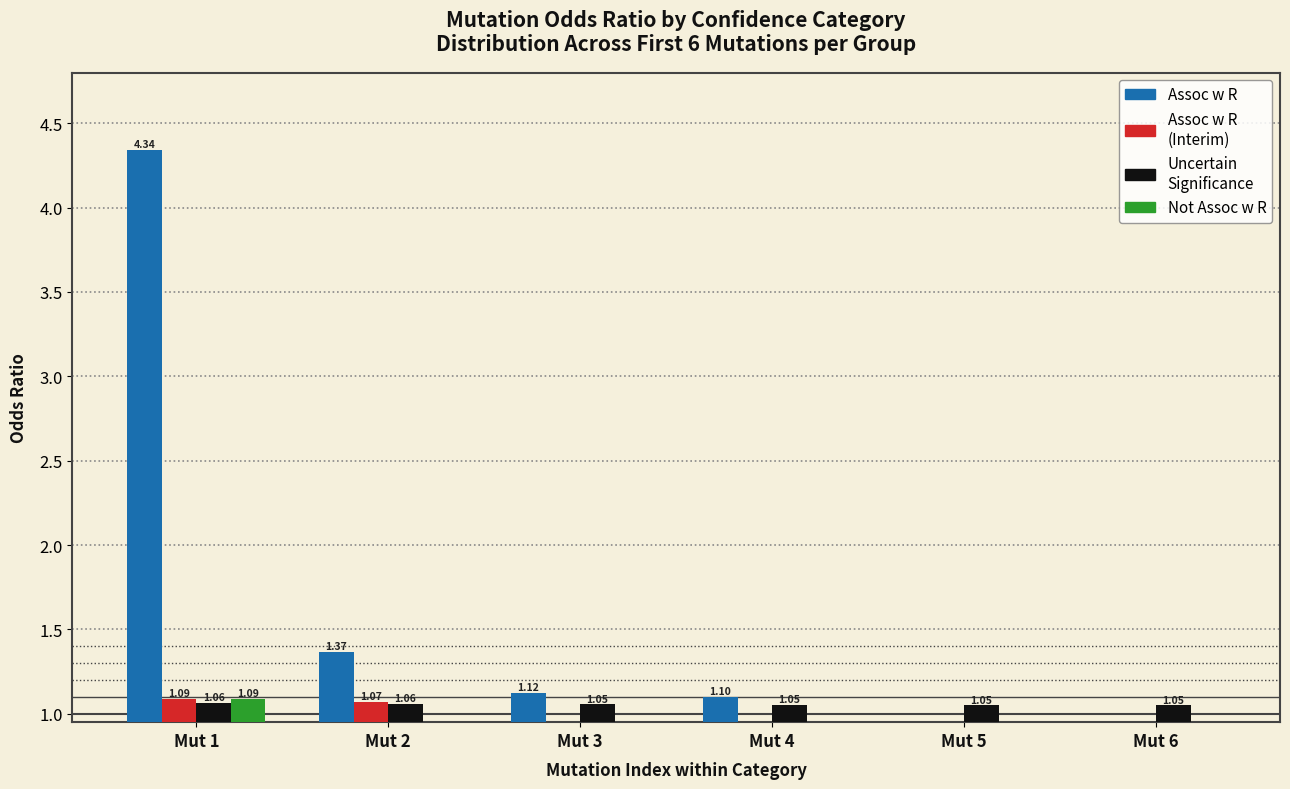

Count the number of categories in the chart.

6